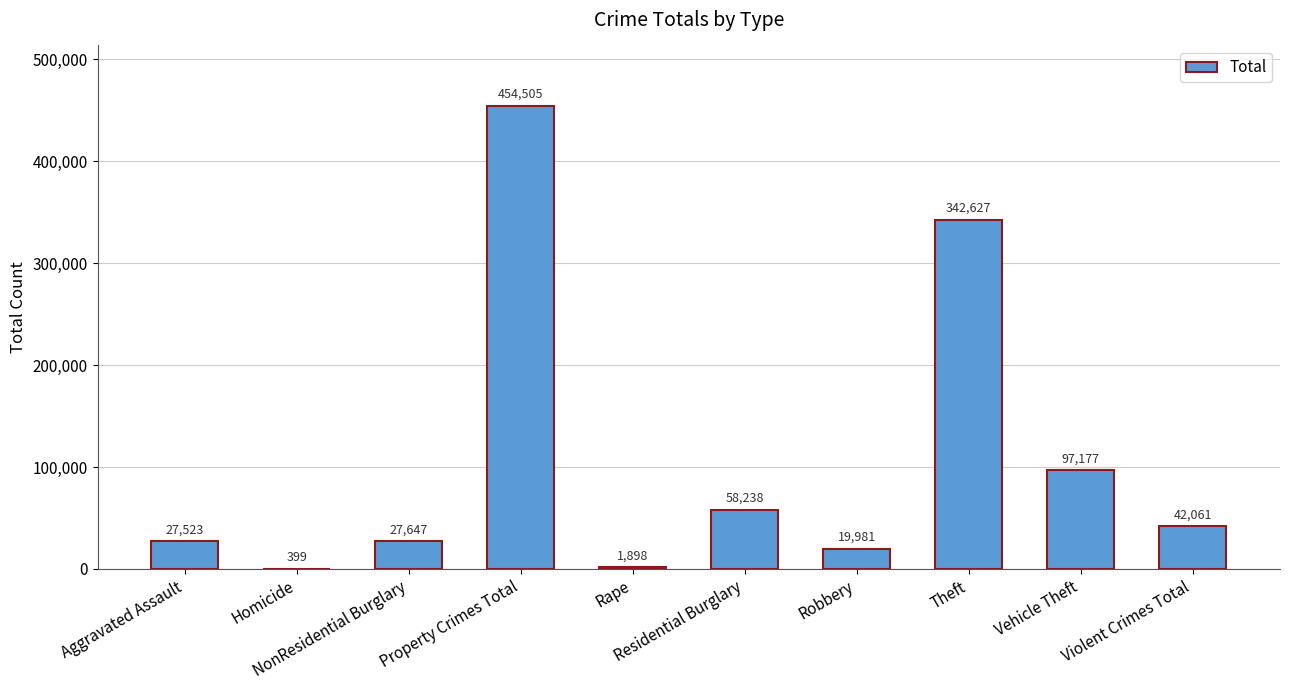

What is the sum of all values?

1072056